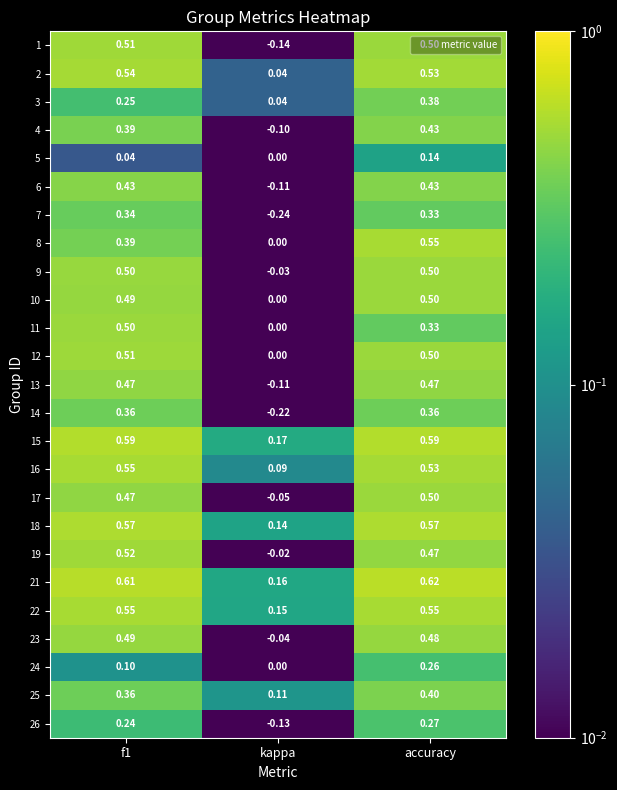

Is the value of 5 at f1 greater than the value of 10 at f1?

No